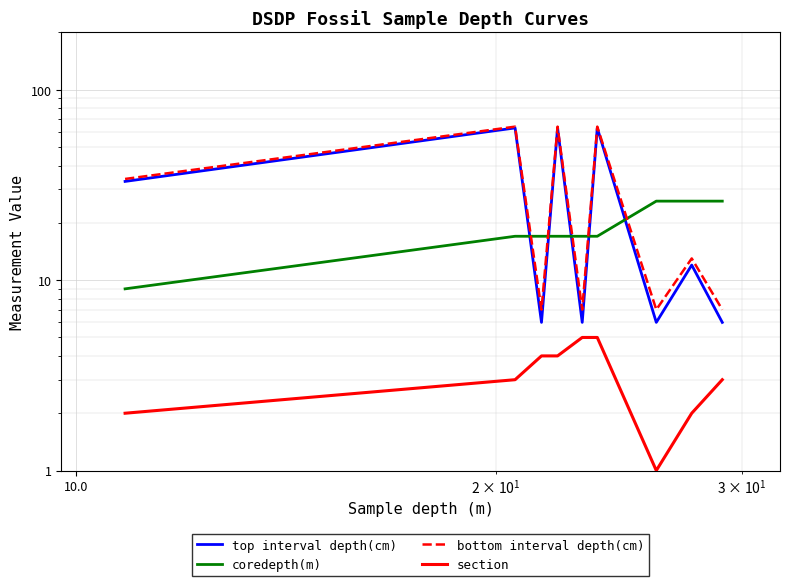

The value of top interval depth(cm) at 1000.0 is 8. True or false?

False